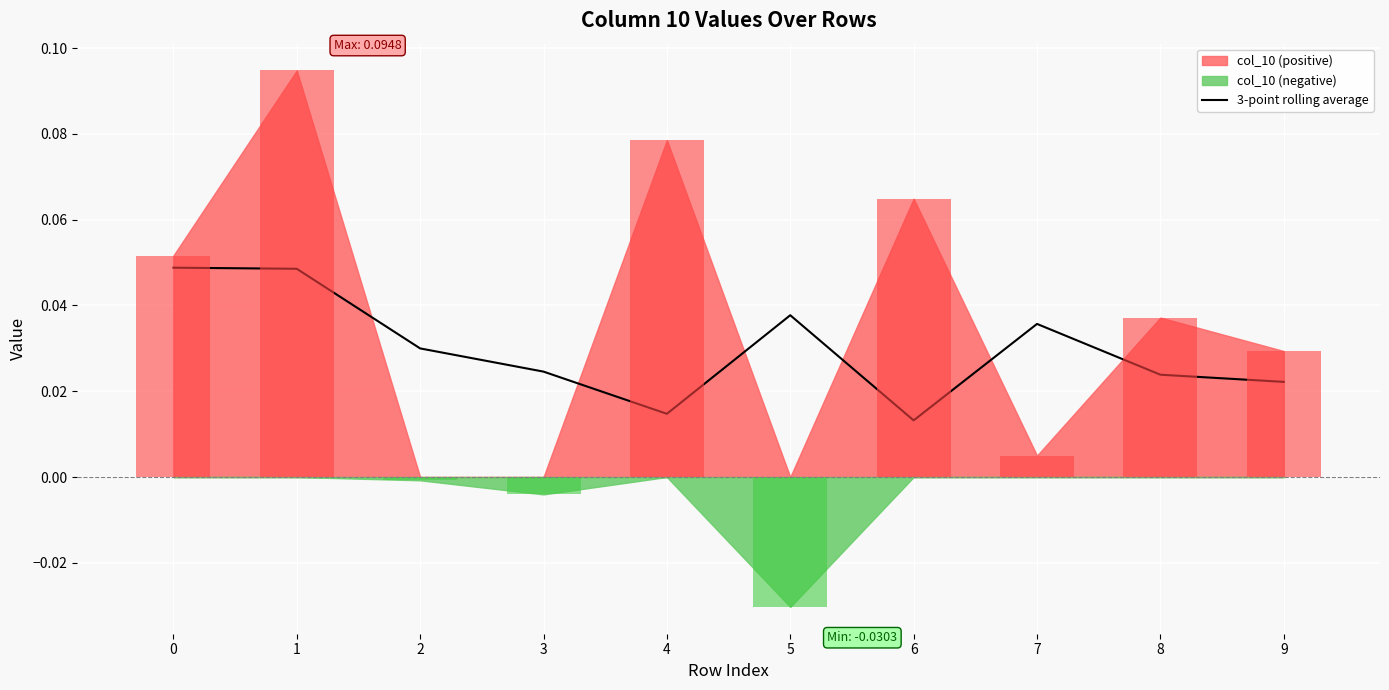

The chart shows a value of 0.0 at 9. True or false?

False